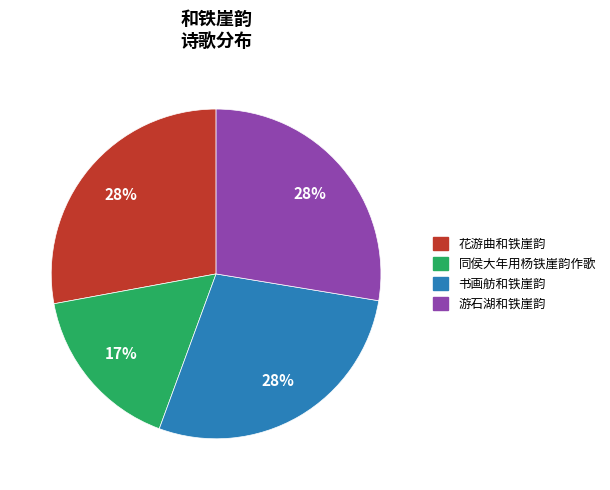

Which slice is the smallest?

同侯大年用杨铁崖韵作歌